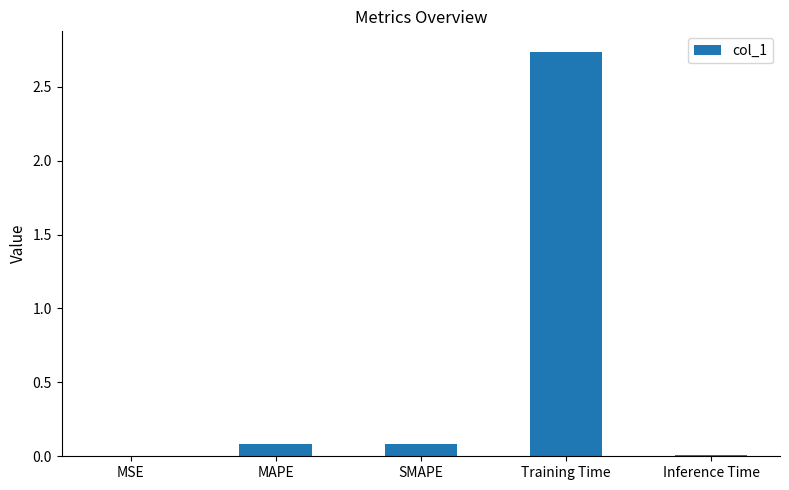

The value at SMAPE is 0.1. True or false?

True